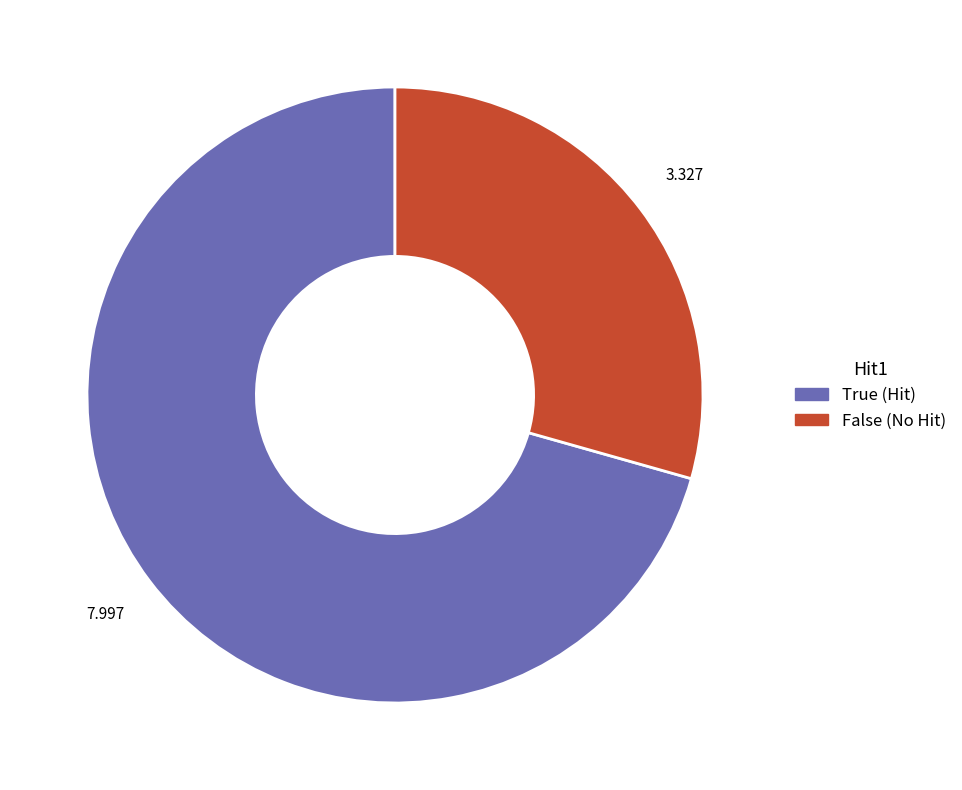

How many segments does this pie chart have?

2